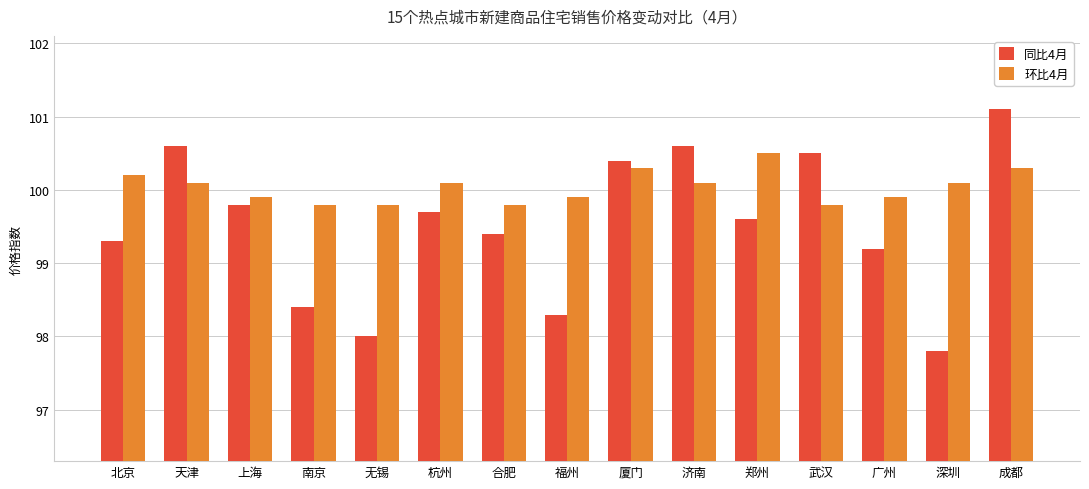

Where does the 环比4月 series first go above 100?

北京